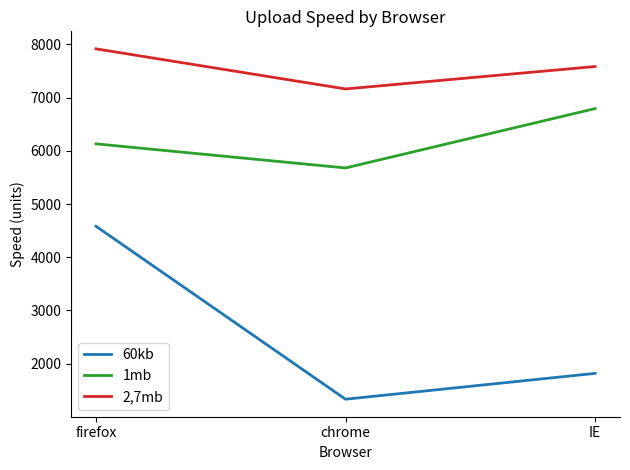

How many lines are shown in the chart?

3